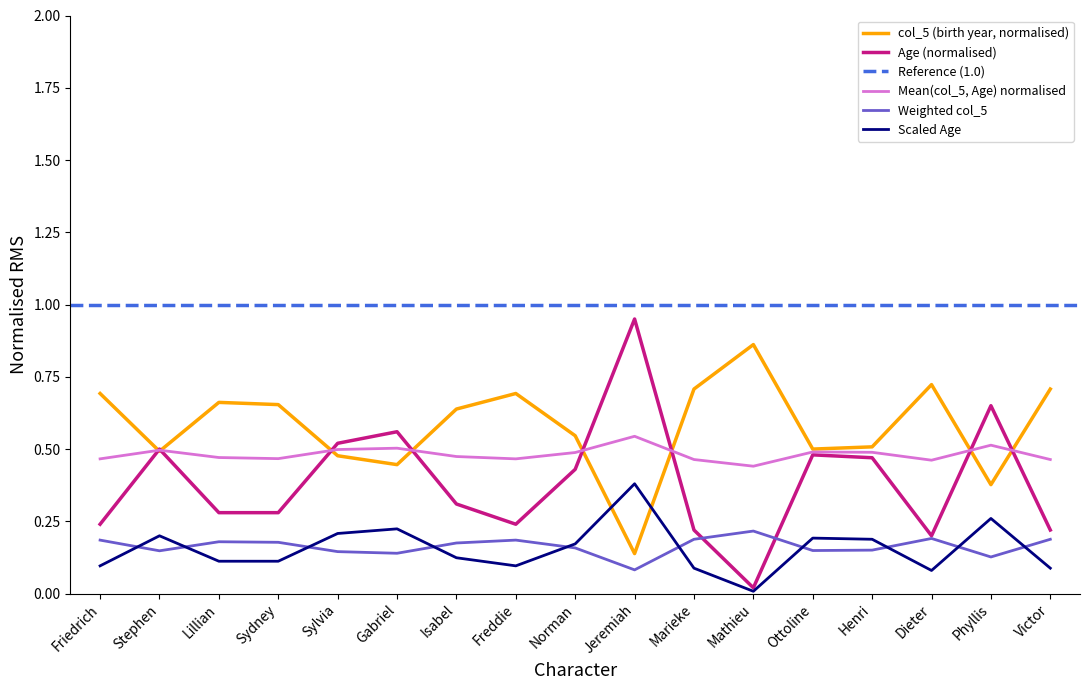

Between Sydney and Phyllis, which is larger?

Sydney